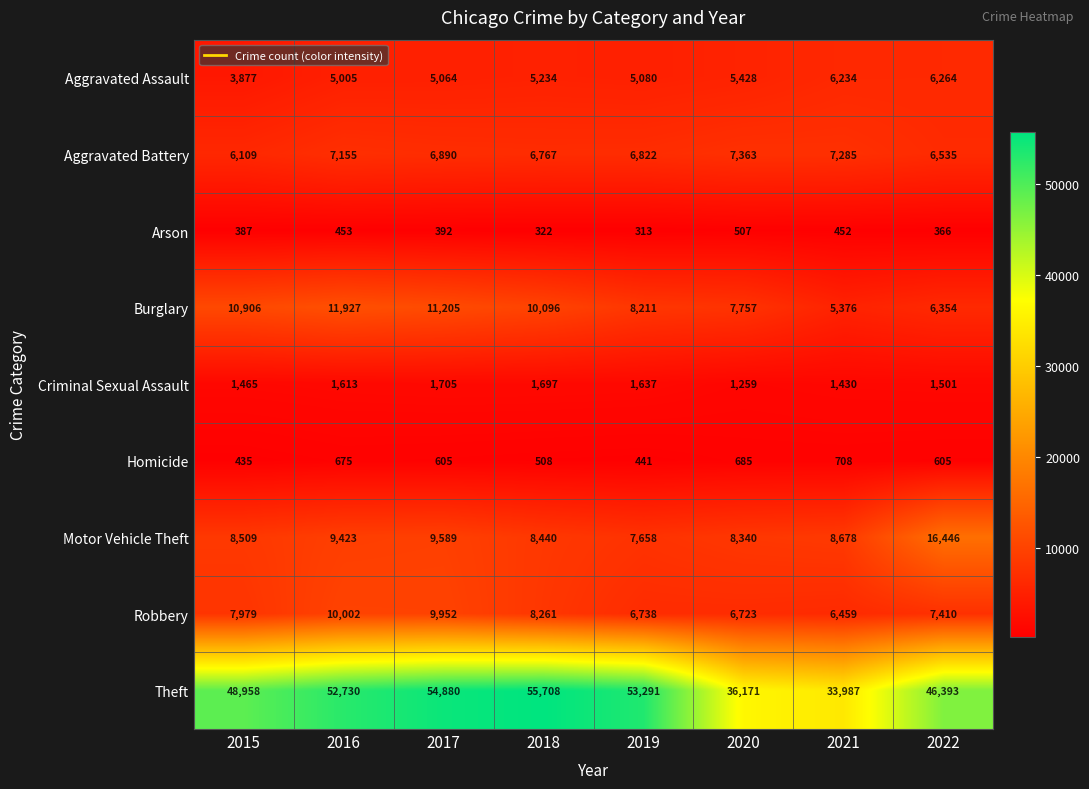

Between 2015 and 2016, which series saw the biggest shift?

Theft